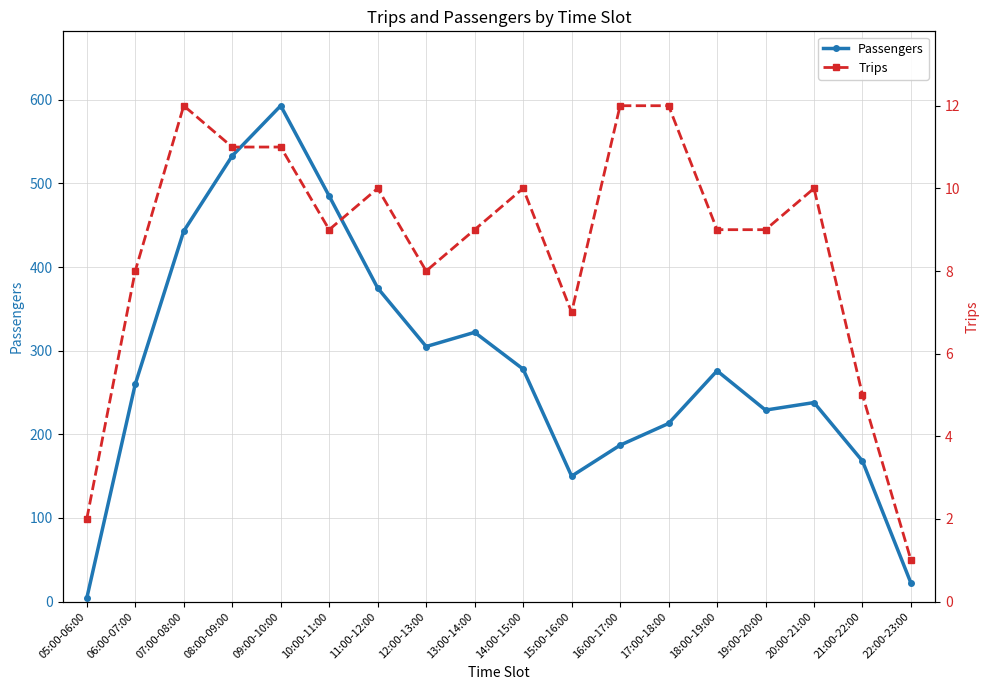

Is the value of Trips at 10:00-11:00 greater than the value of Passengers at 15:00-16:00?

No